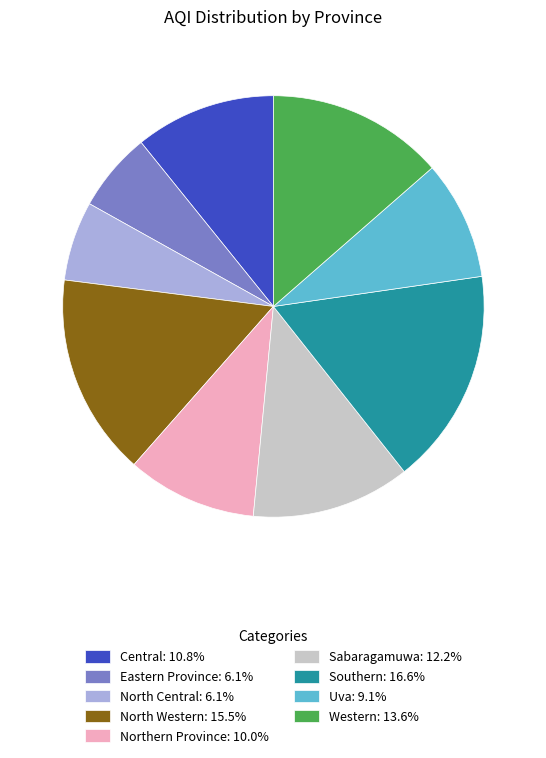

Does any single category account for the majority?

No